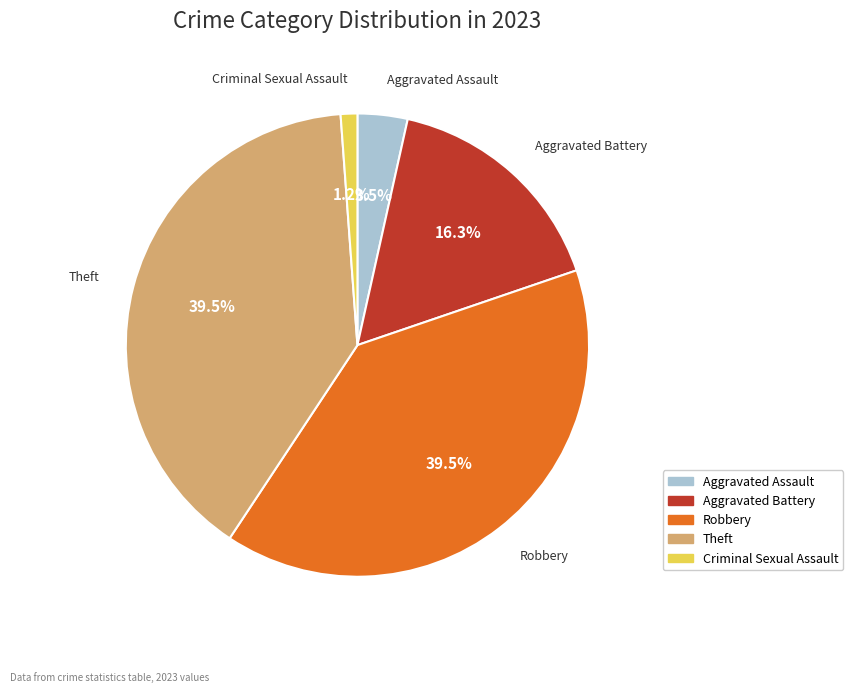

Which category has the smallest portion of the pie?

Criminal Sexual Assault